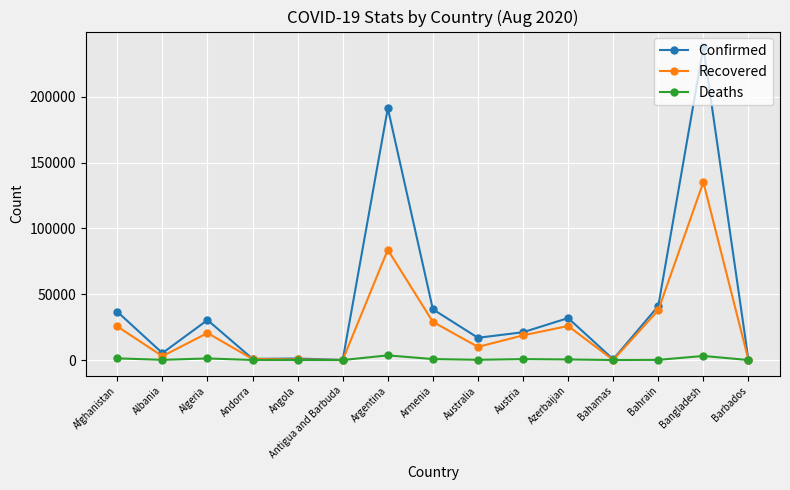

At which category is the sum across all series the highest?

Bangladesh